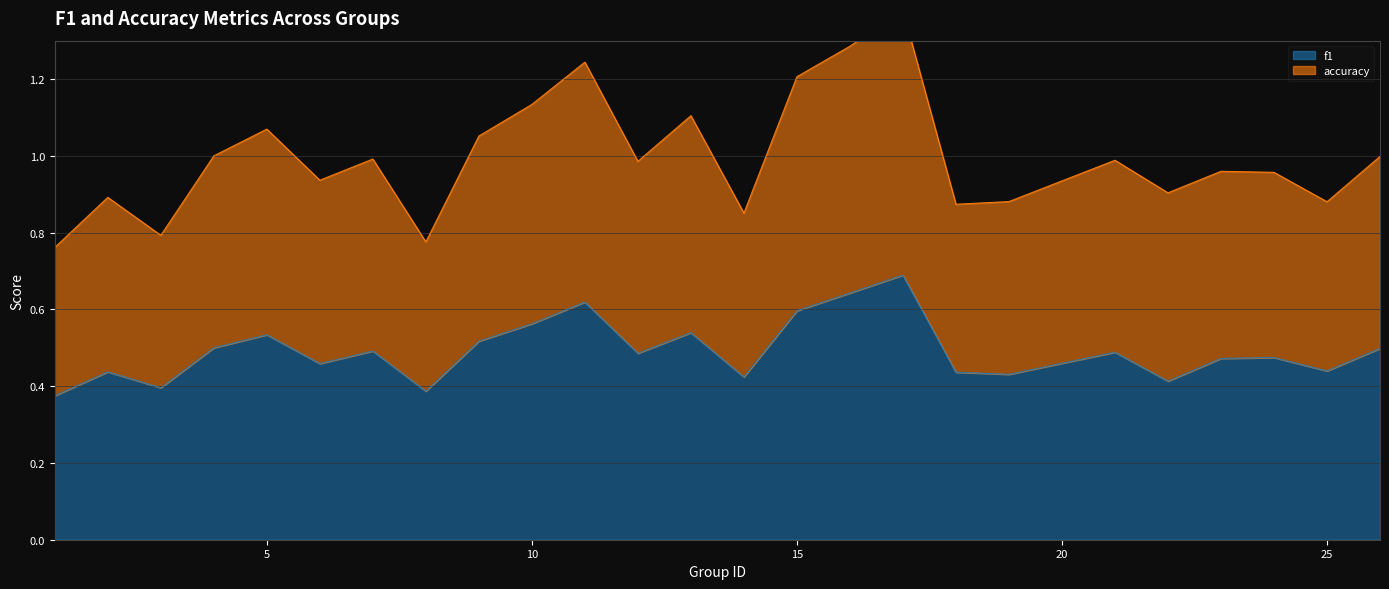

True or false: f1 has a value of 0.7 at 5.

False